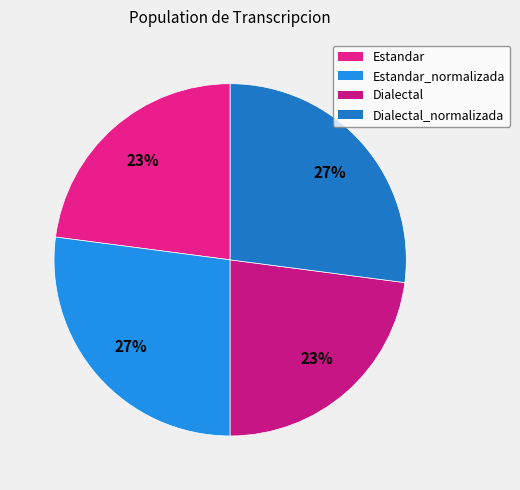

Which slice is the largest?

Estandar_normalizada